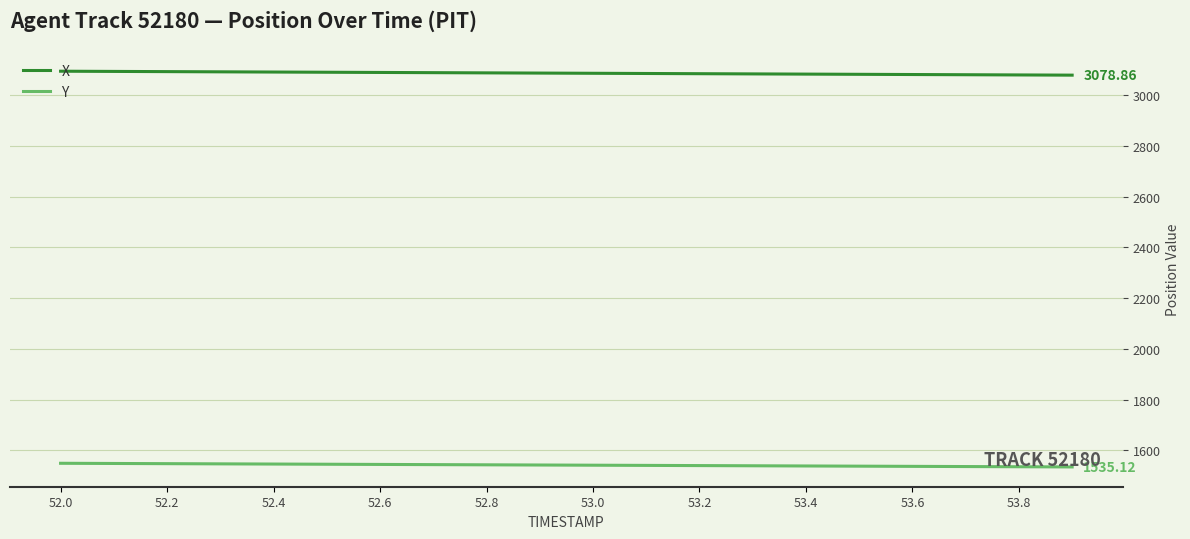

Rank the series by their average value, from lowest to highest.

Y, X